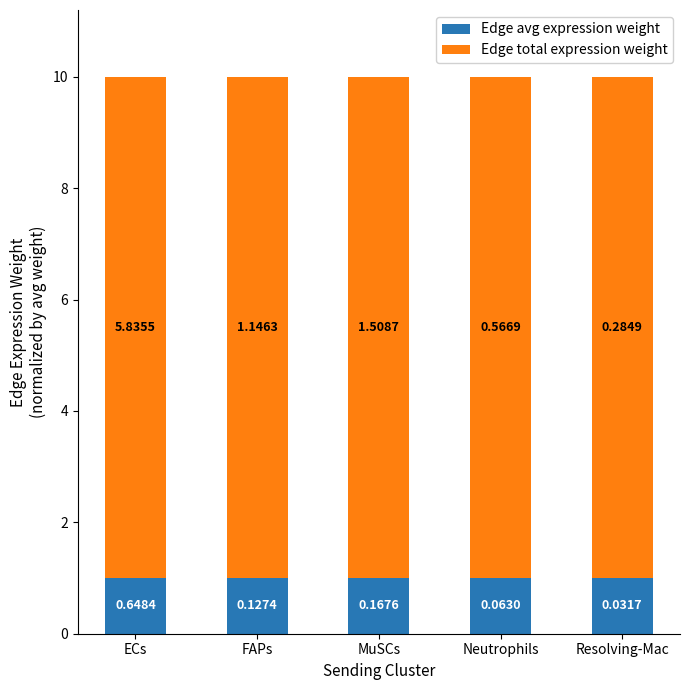

List the series in order of their peak value, lowest first.

Edge avg expression weight, Edge total expression weight